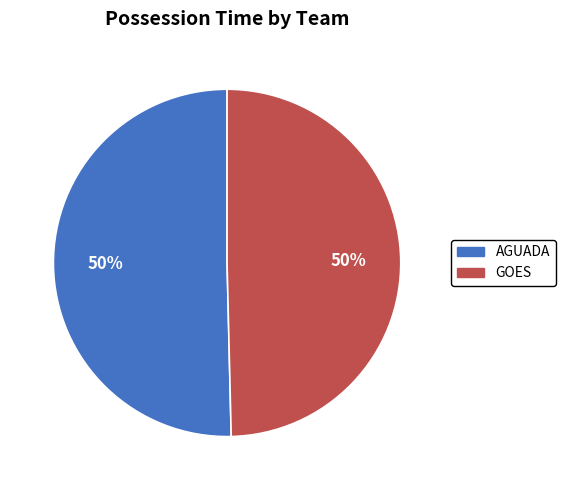

What percentage is the GOES slice, to the nearest percent?

50%